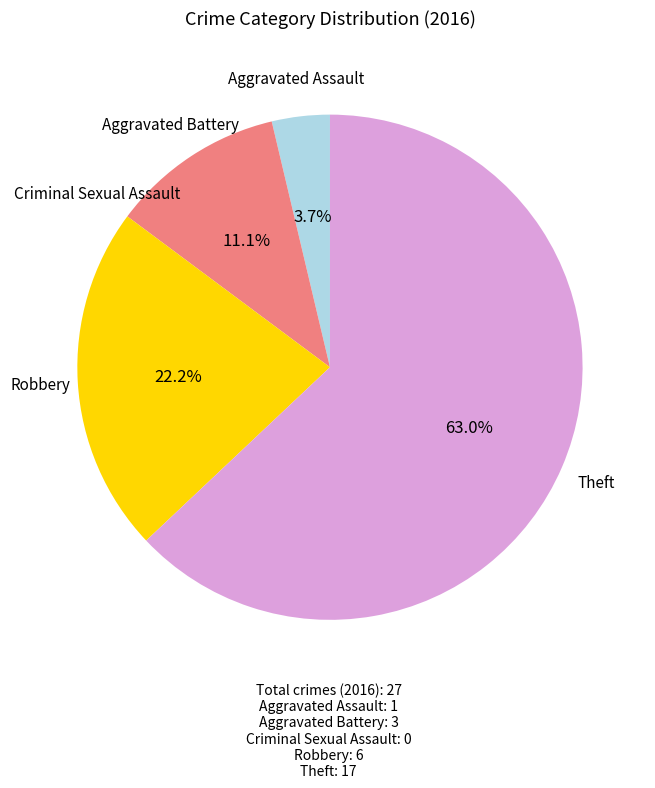

What is the majority slice?

Theft